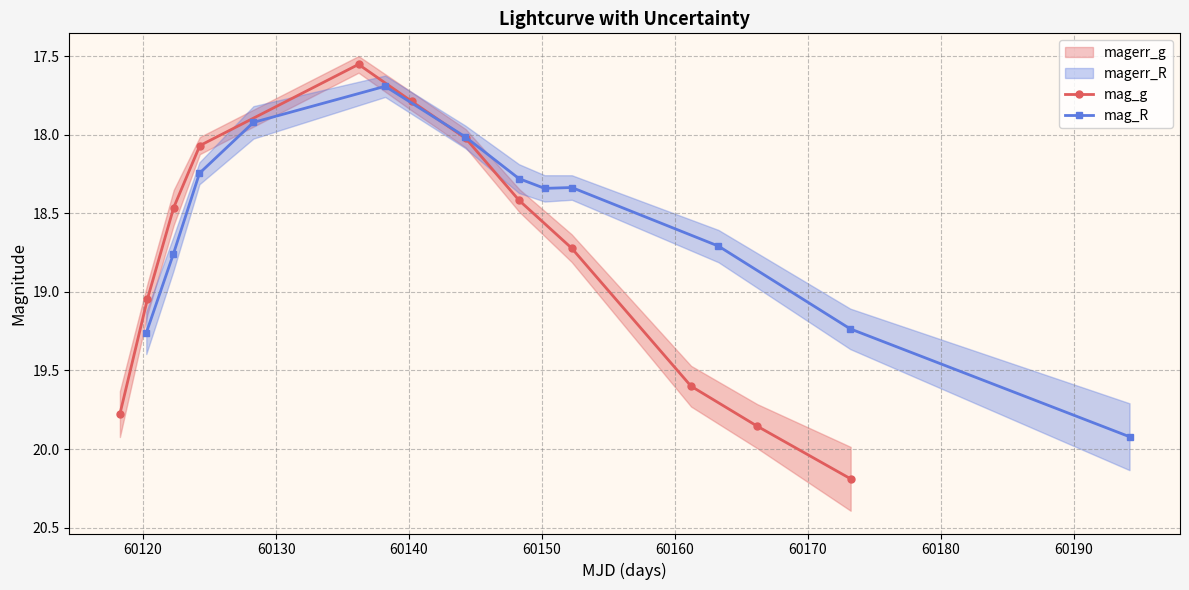

What is the highest value of the mag_g series?

20.2